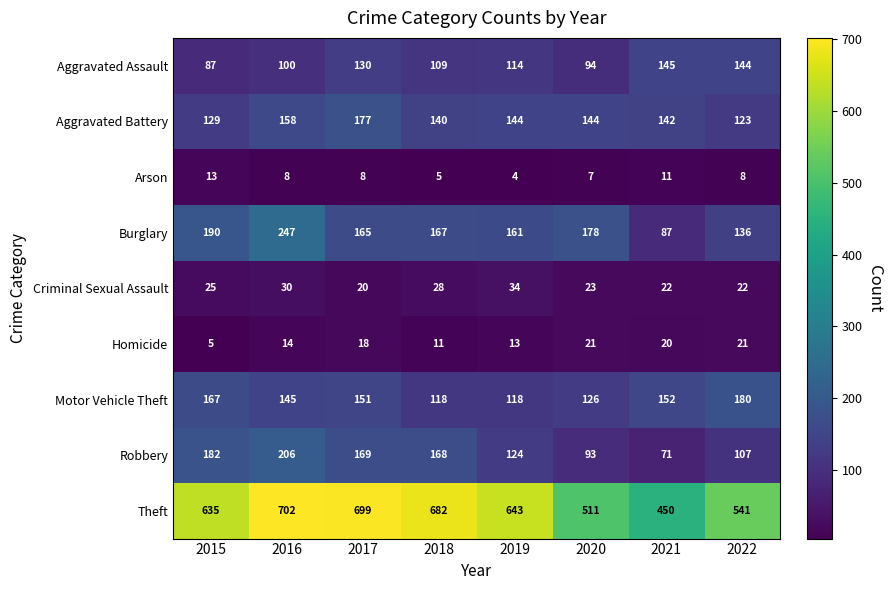

What is the average value of the Motor Vehicle Theft series?

145